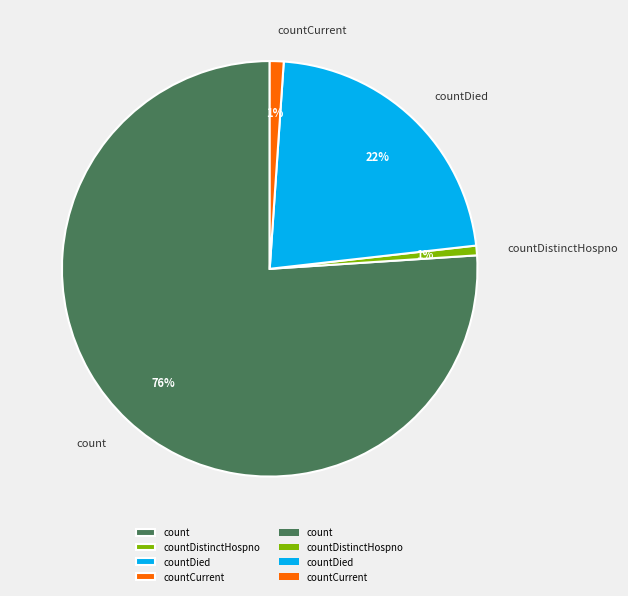

True or false: countDistinctHospno accounts for 7% of the total.

False